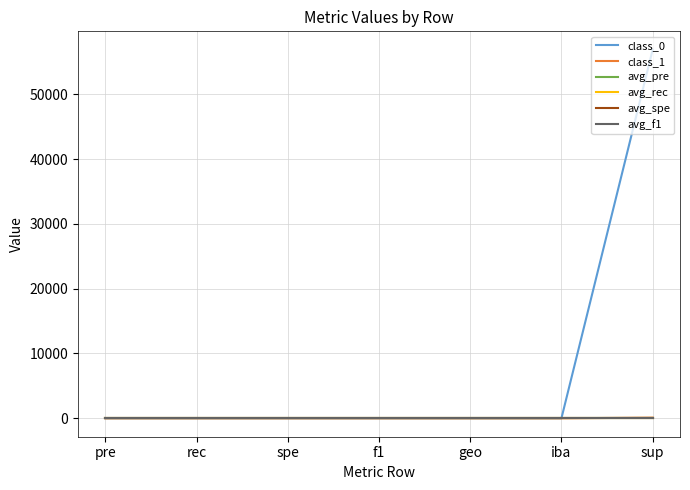

True or false: class_0 has a value of 56864.0 at sup.

True